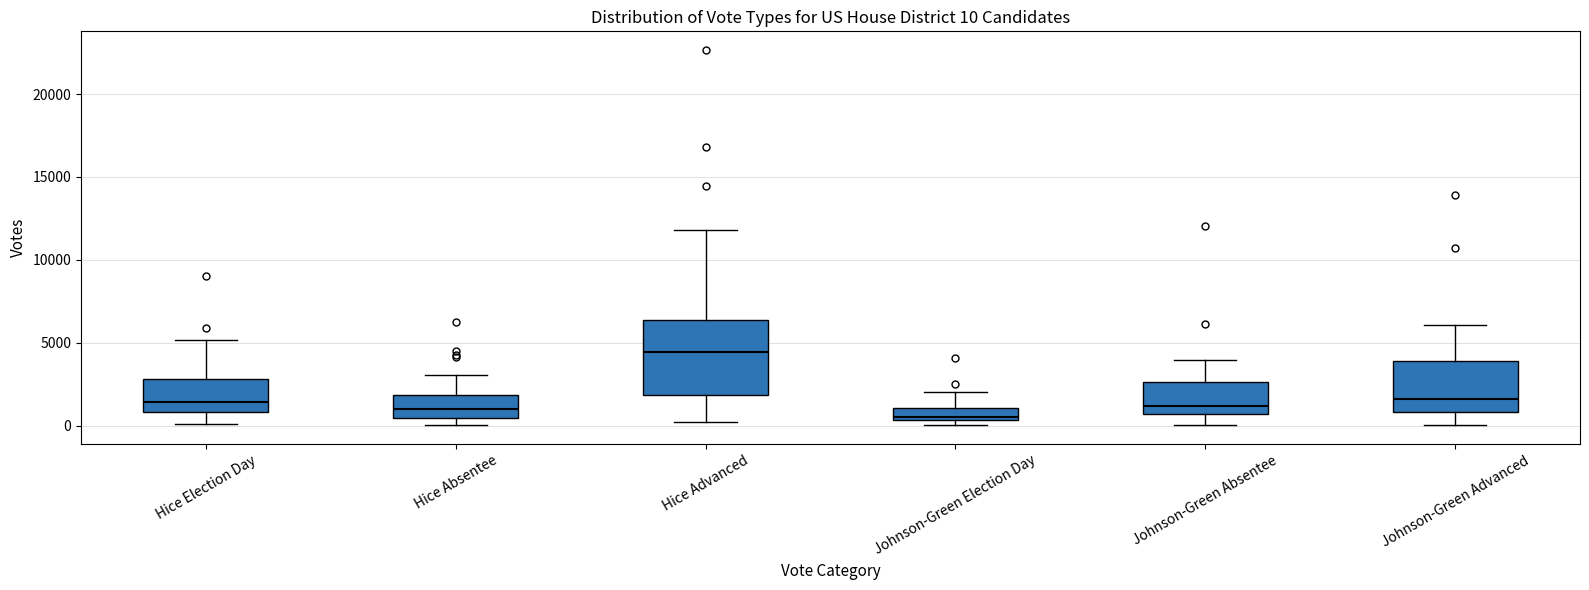

Which box is the tallest, from its lower edge to its upper edge?

Hice Advanced